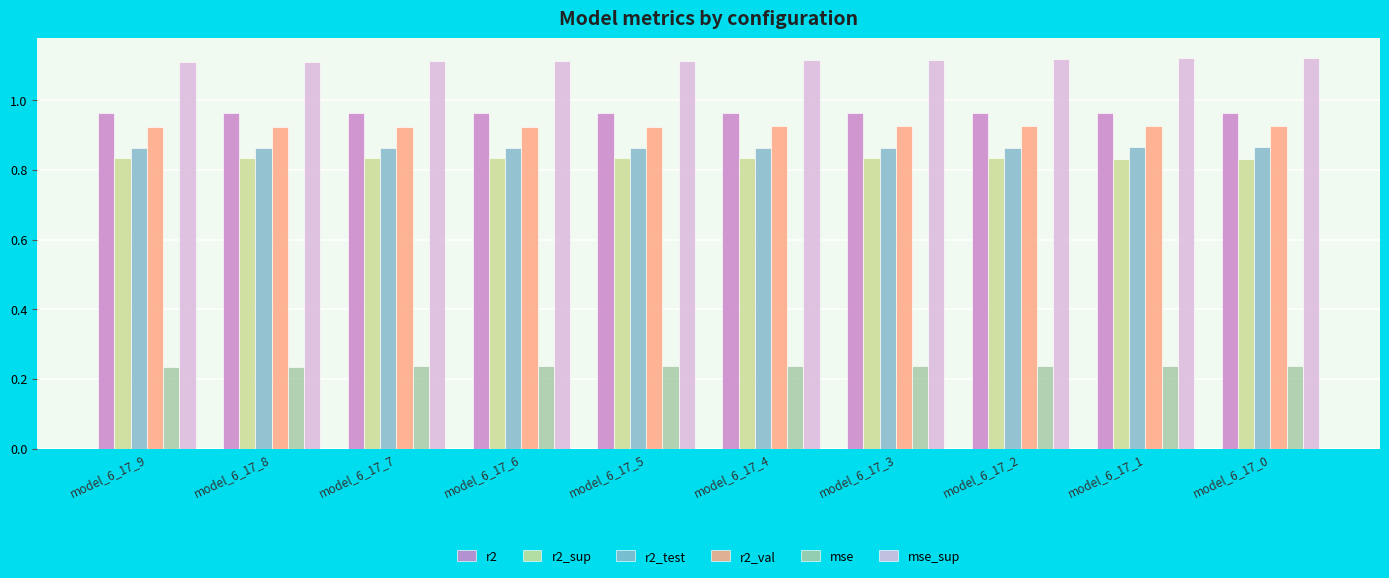

What is the sum of all r2 values?

9.6